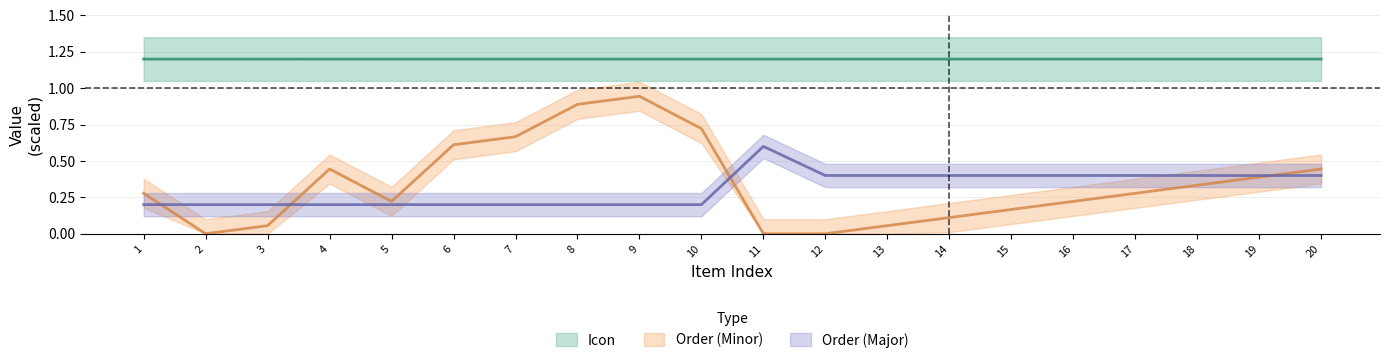

Where is the first local maximum for Order_Major?

11